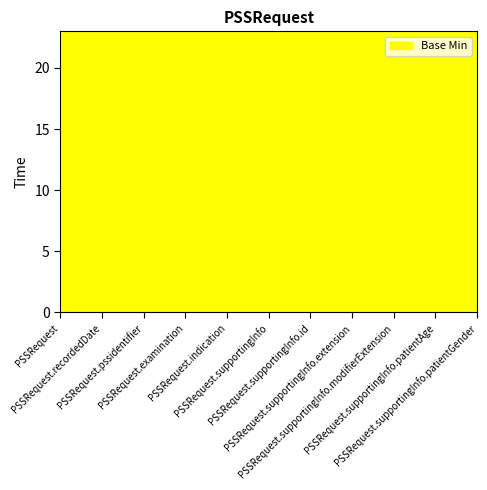

What is the label of the 11th point from the right?

PSSRequest